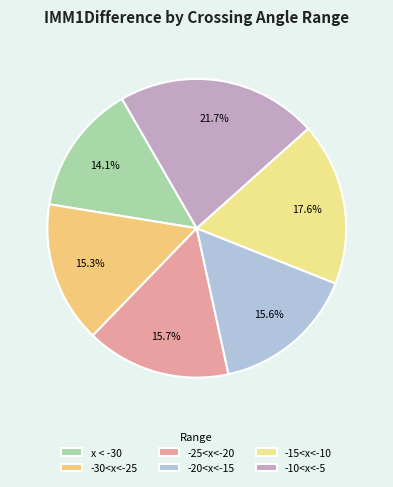

How many slices are in this pie chart?

6